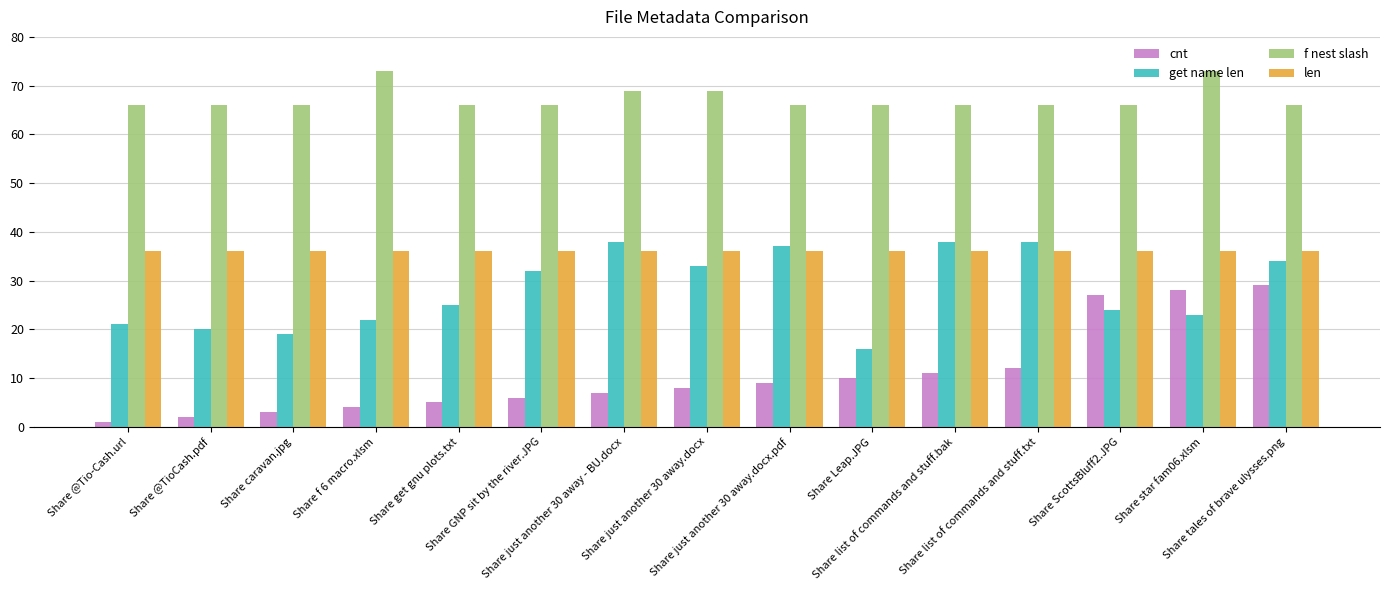

At which label is get name len closest to 27?

Share get gnu plots.txt